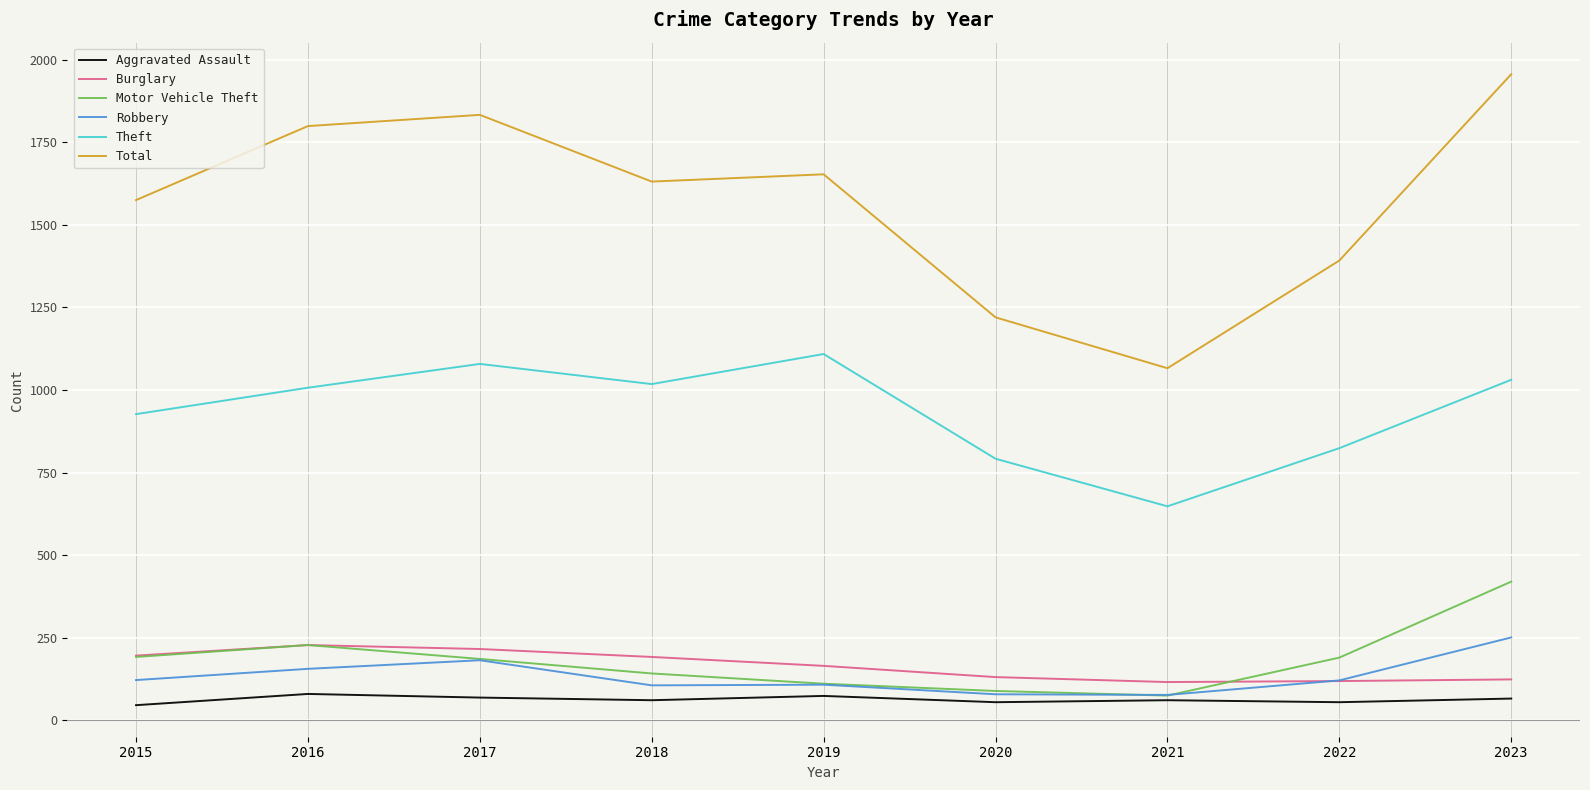

What is the sum of the Aggravated Assault values at 2017 and 2019?

143